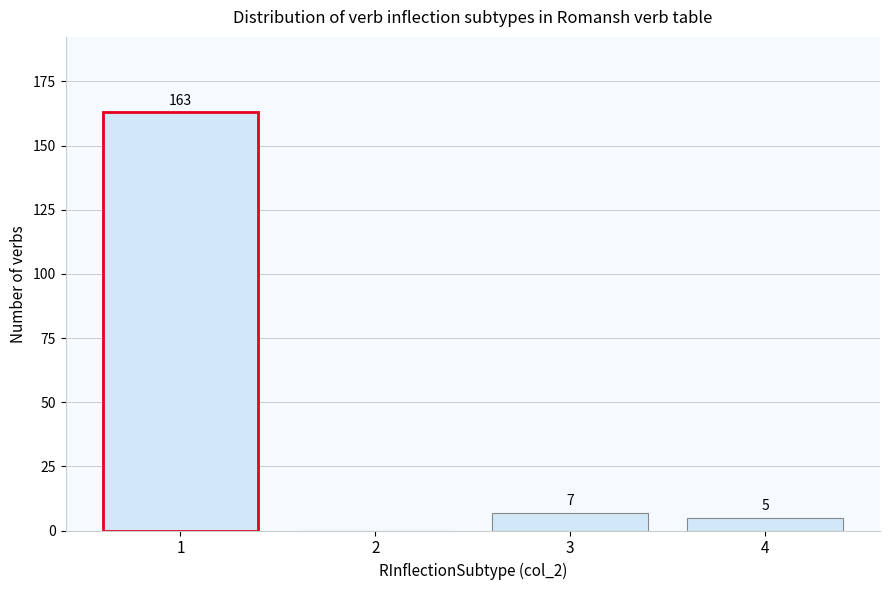

Reading left to right, list all the values displayed in this chart.

1=163	2=0	3=7	4=5